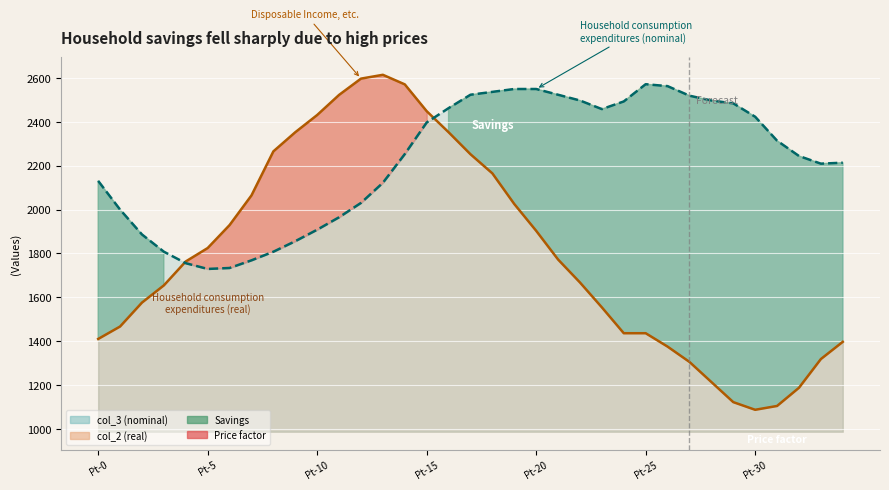

Between 15 and 14, which is larger?

14